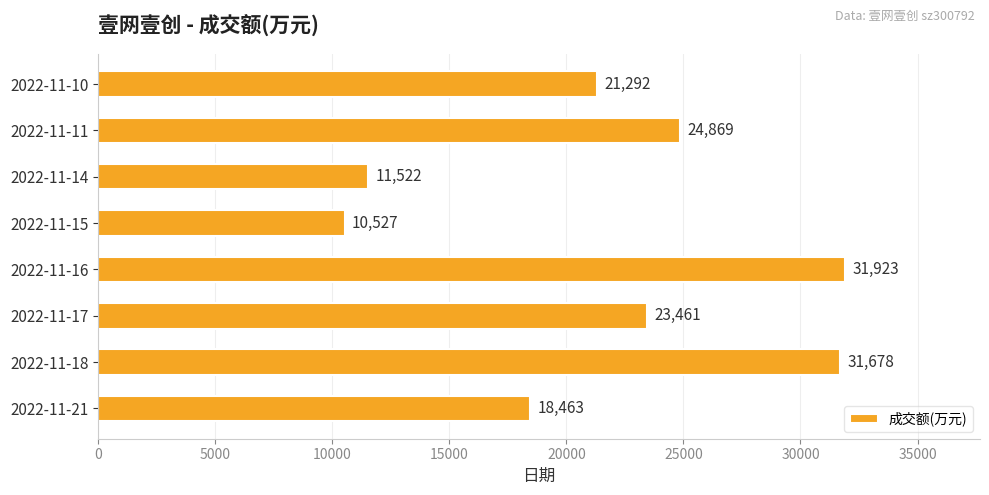

What is the smallest value displayed?

10527